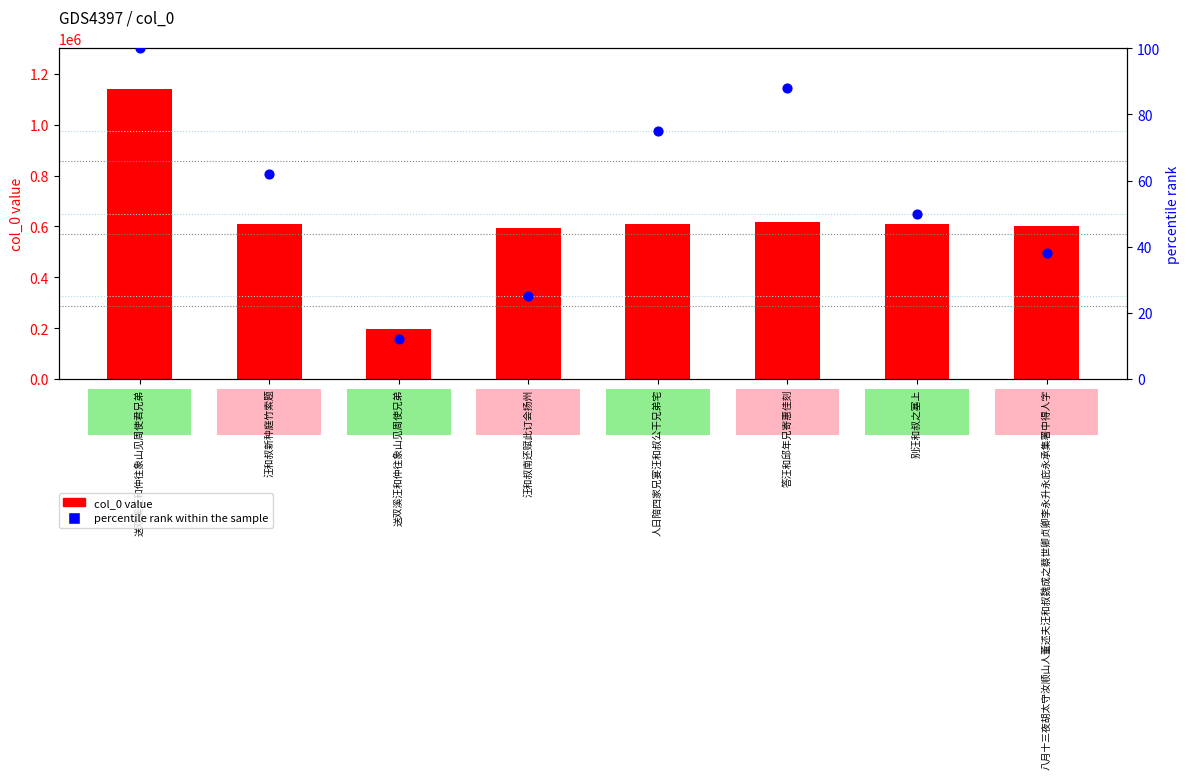

At which category is the sum across all series the highest?

送双溪汪和仲往象山见周使君兄弟